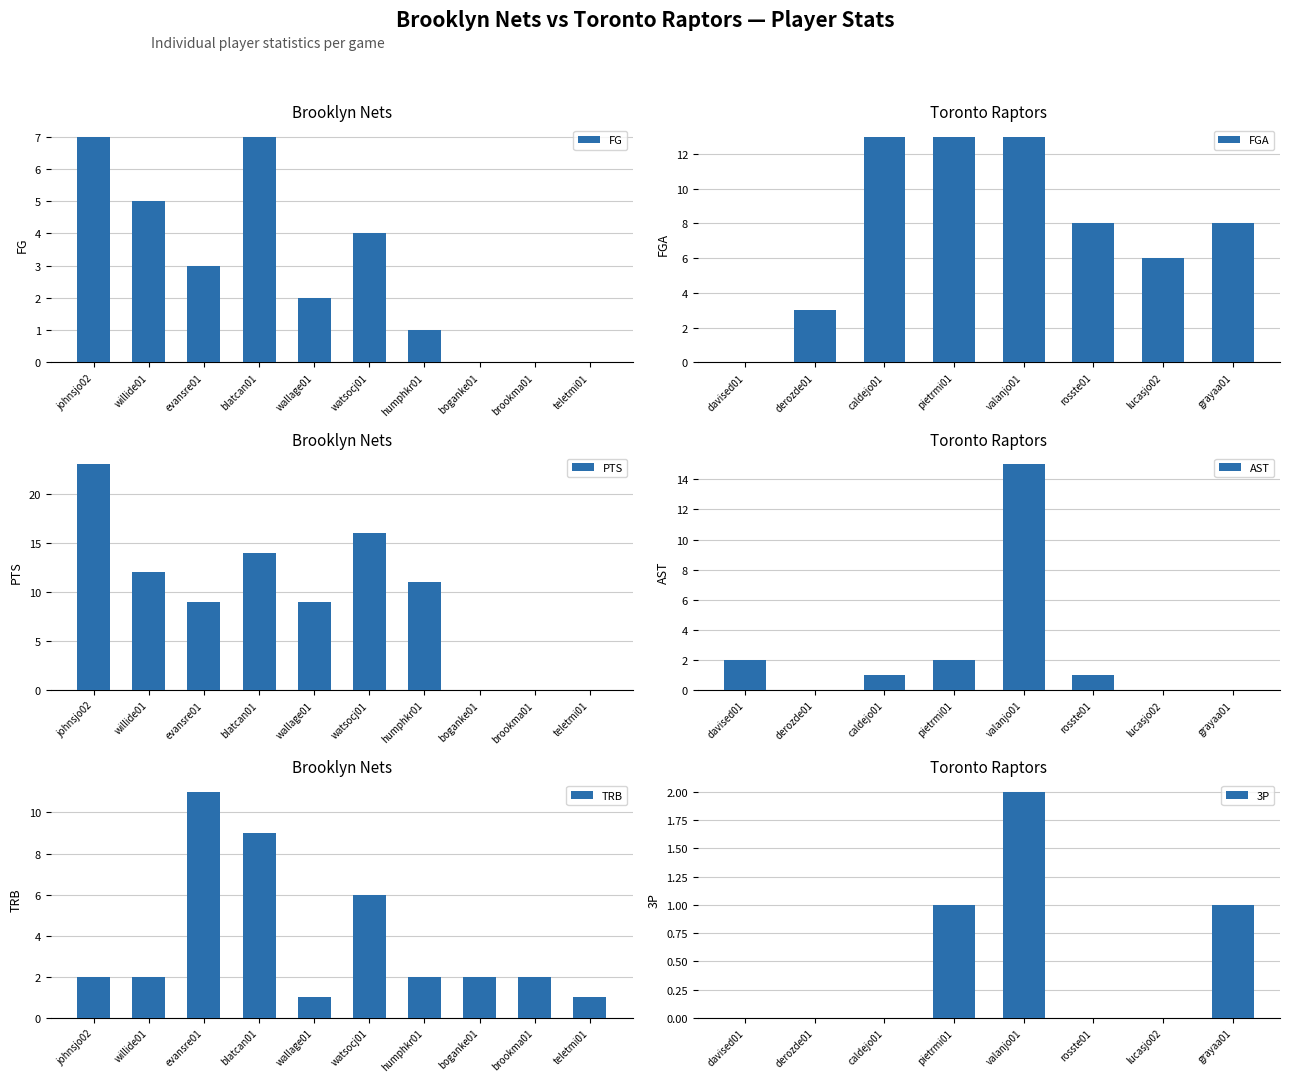

The FG series shows 7 at blatcan01. True or false?

True